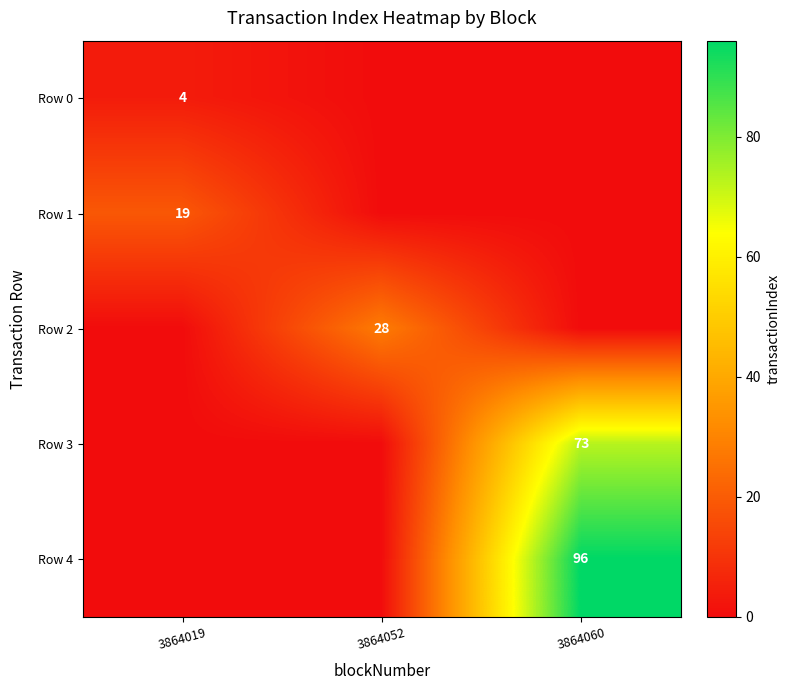

The Row 0 series shows 6 at 3864019. True or false?

False